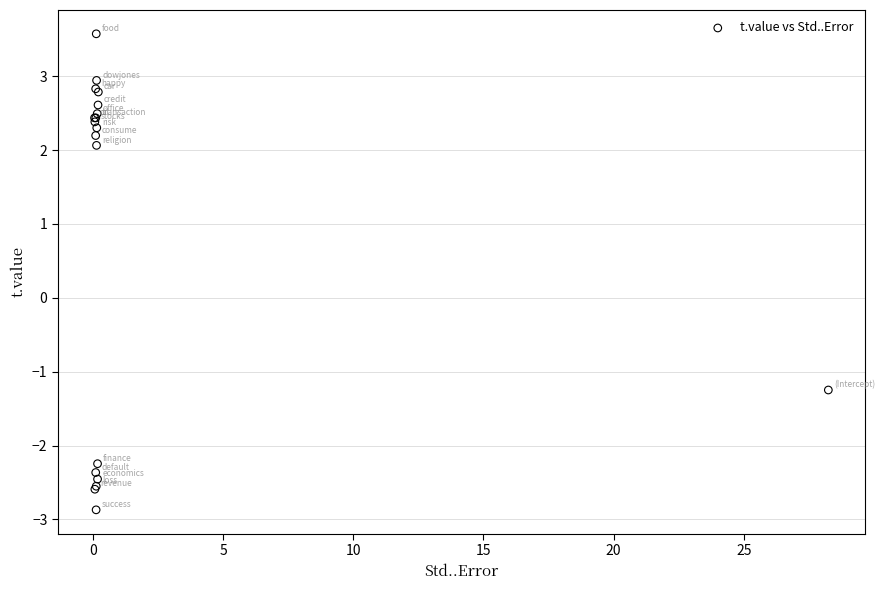

What Y value in the scatter plot is closest to 0?

-1.2